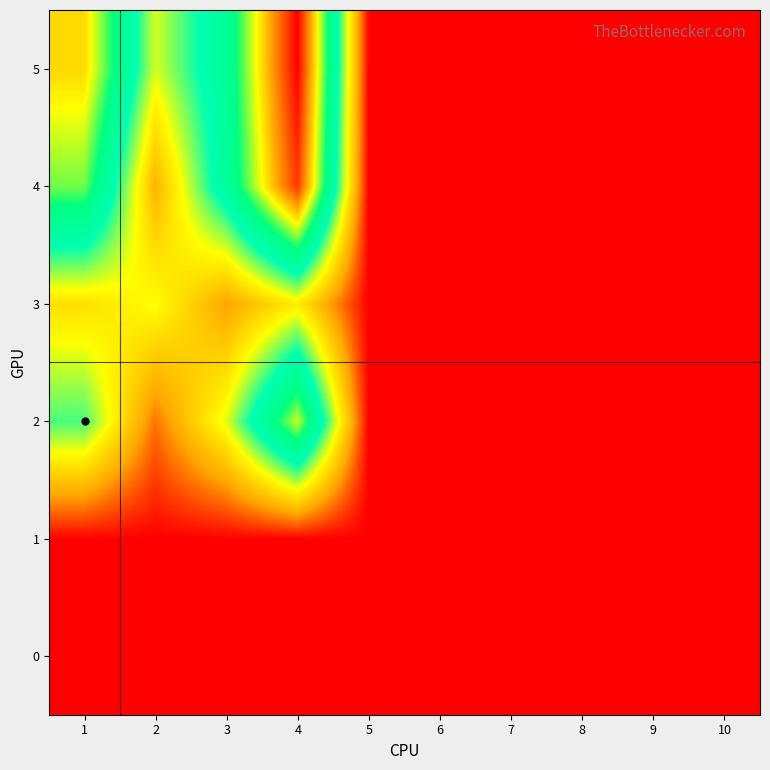

Reading left to right, what are all the values shown in this chart?

0: 1=0	2=0	3=0	4=0	5=0	6=0	7=0	8=0	9=0	10=0
1: 1=0	2=0	3=0	4=0	5=0	6=0	7=0	8=0	9=0	10=0
2: 1=54	2=14	3=42	4=95	5=0	6=0	7=0	8=0	9=0	10=0
3: 1=33	2=40	3=20	4=36	5=0	6=0	7=0	8=0	9=0	10=0
4: 1=88	2=23	3=68	4=130	5=0	6=0	7=0	8=0	9=0	10=0
5: 1=105	2=43	3=70	4=139	5=0	6=0	7=0	8=0	9=0	10=0